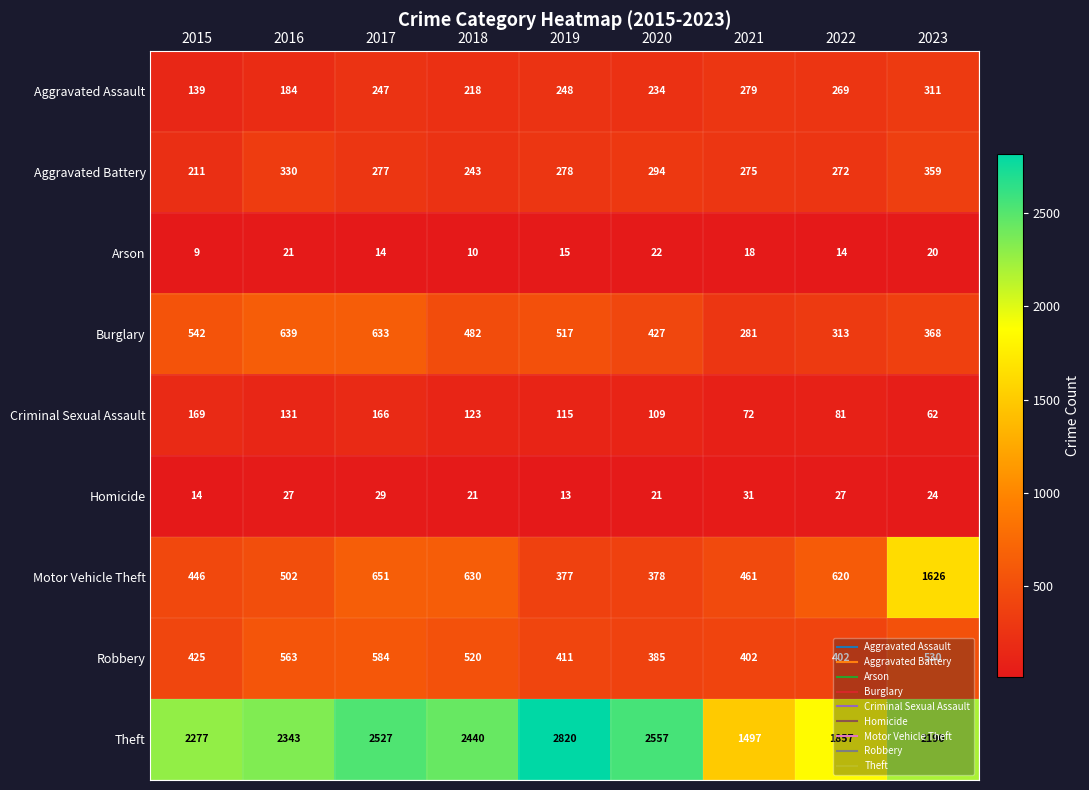

At which category is the sum across all series the highest?

2023